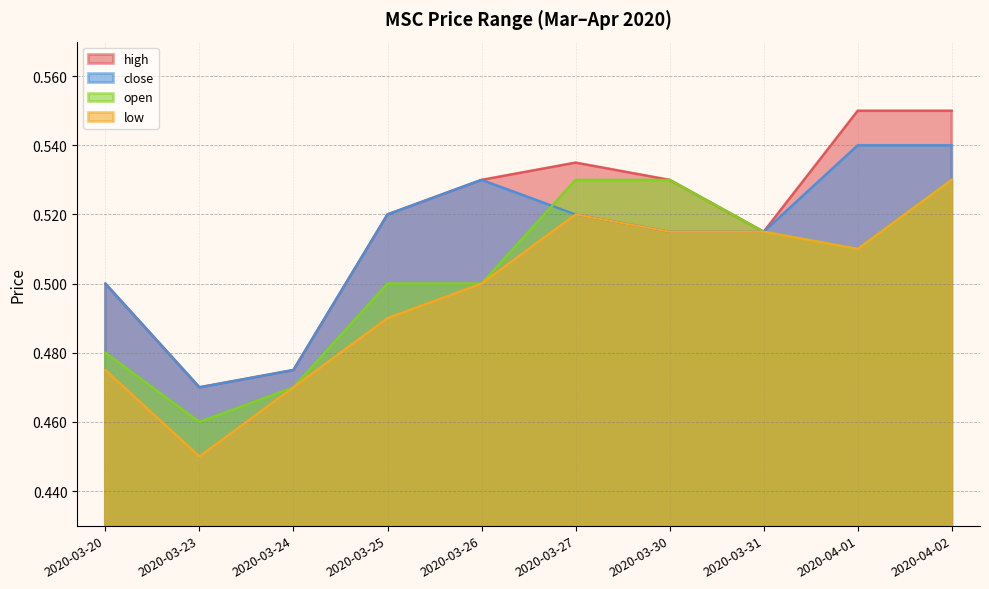

What is the difference between the open values at 2020-03-24 and 2020-03-27?

0.1